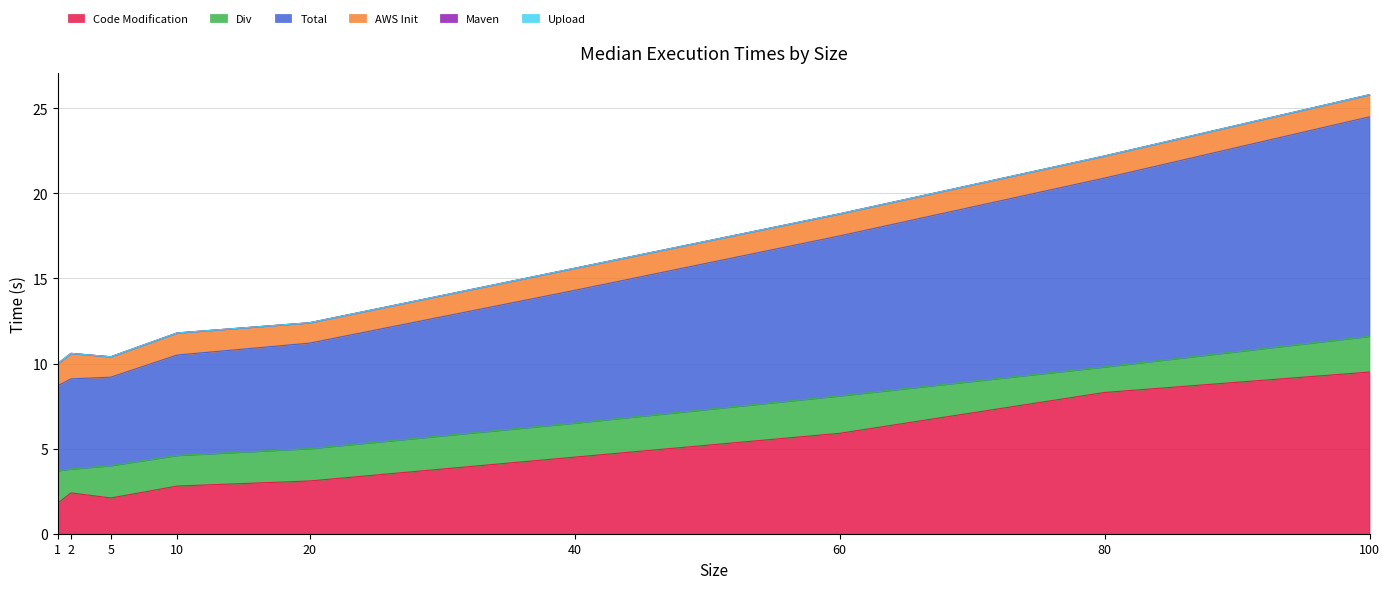

Between 10 and 1, which is larger?

10